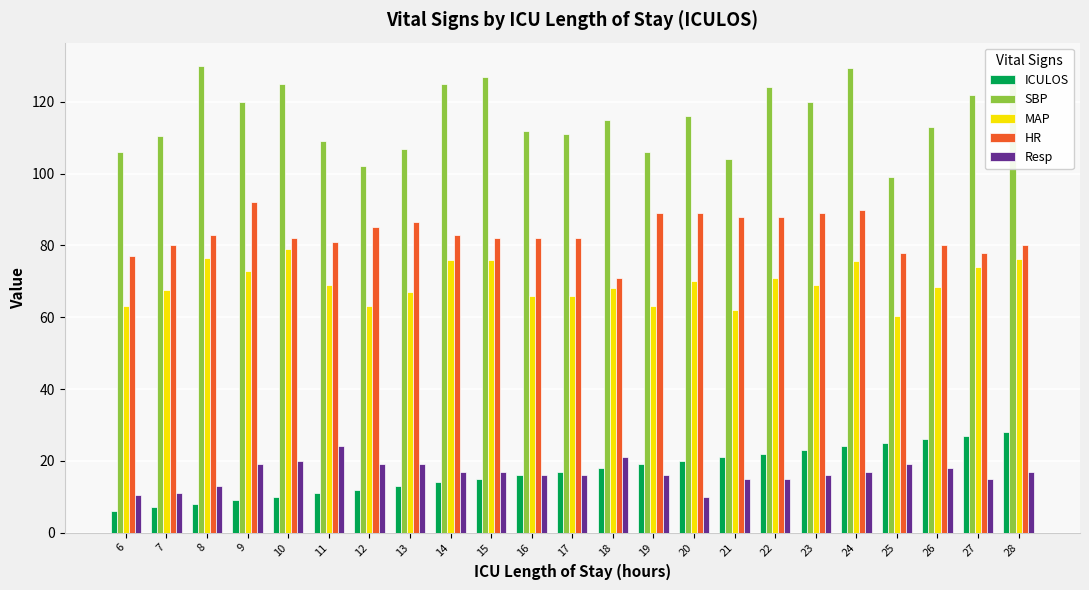

What is the greatest value displayed?

130.0